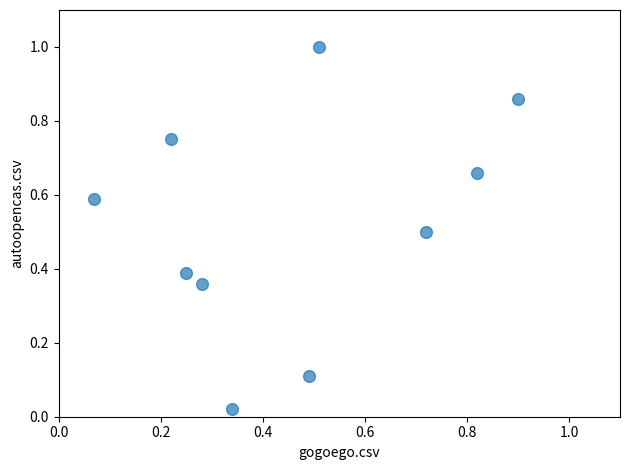

What is the range of Y values (max minus min)?

1.0